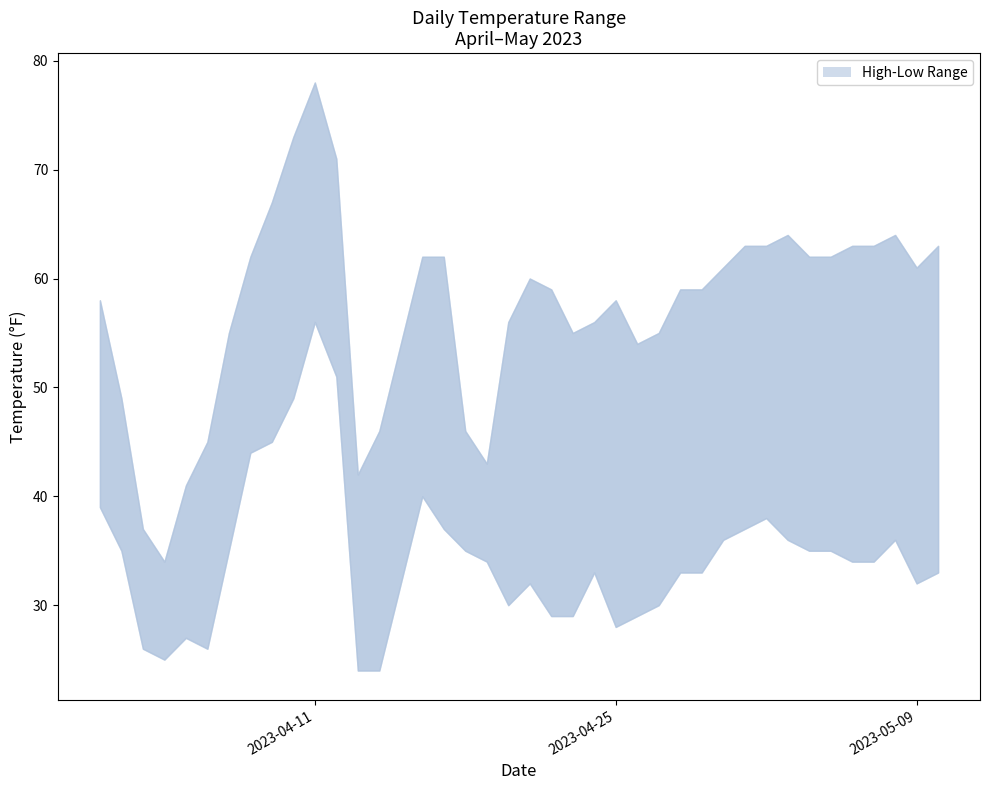

Which series has the widest spread of values?

High